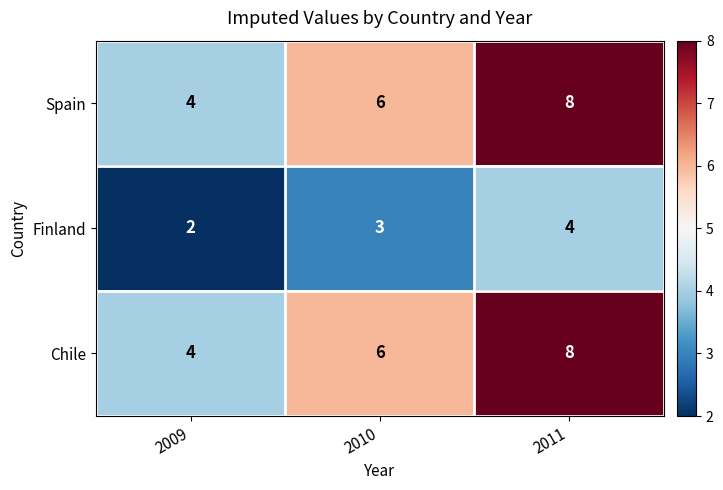

What is the spread (max minus min) of values at 2010?

3